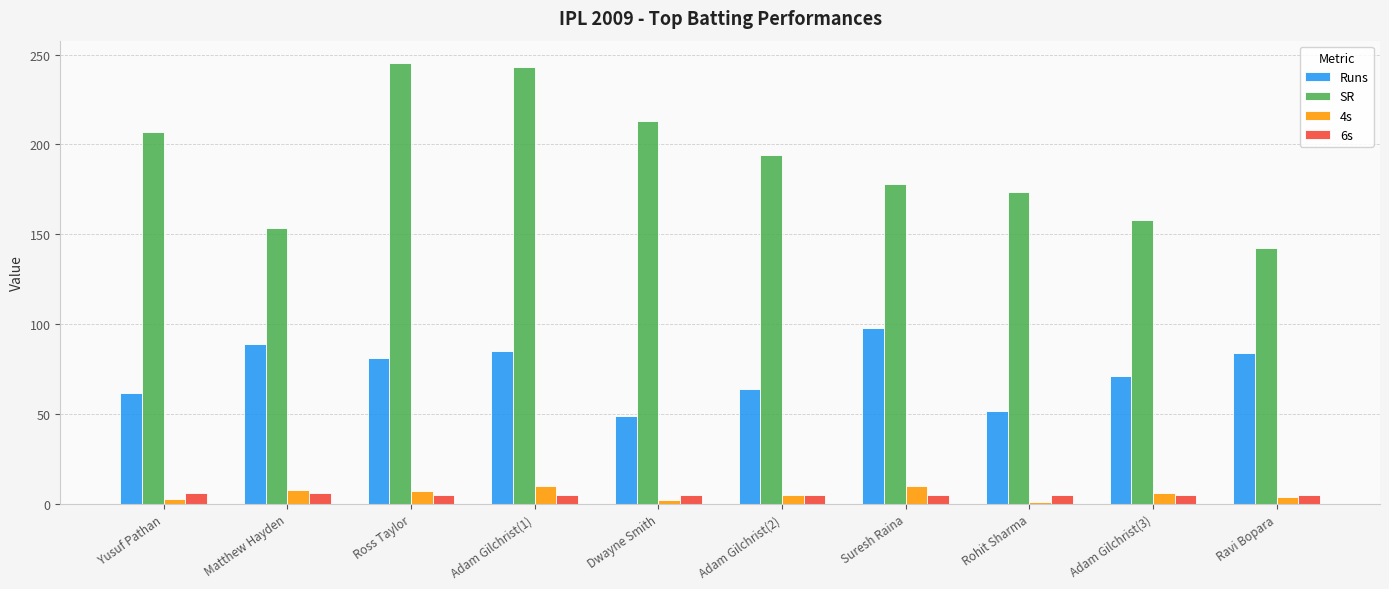

Between Adam Gilchrist(1) and Adam Gilchrist(3), which series saw the biggest shift?

SR